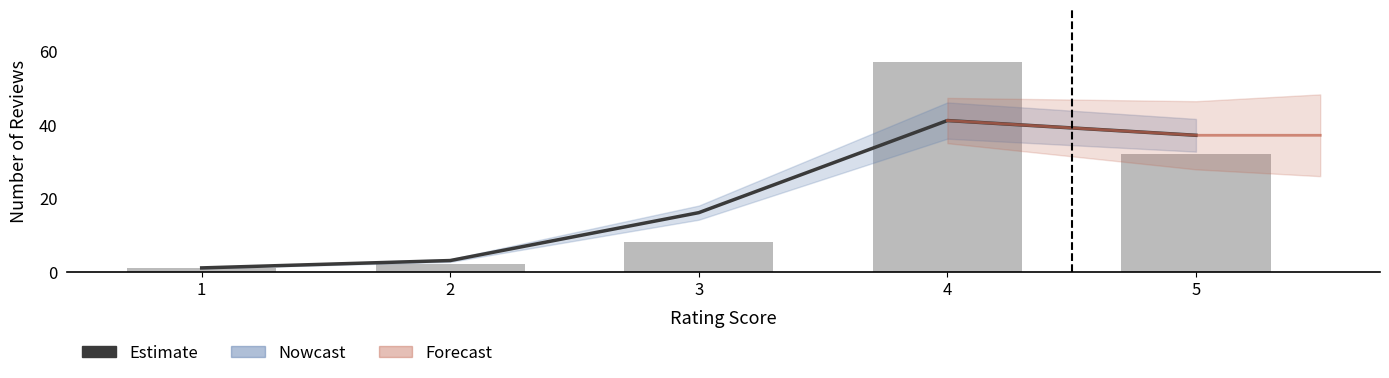

Is it true that Review Count equals 0 at 1?

False